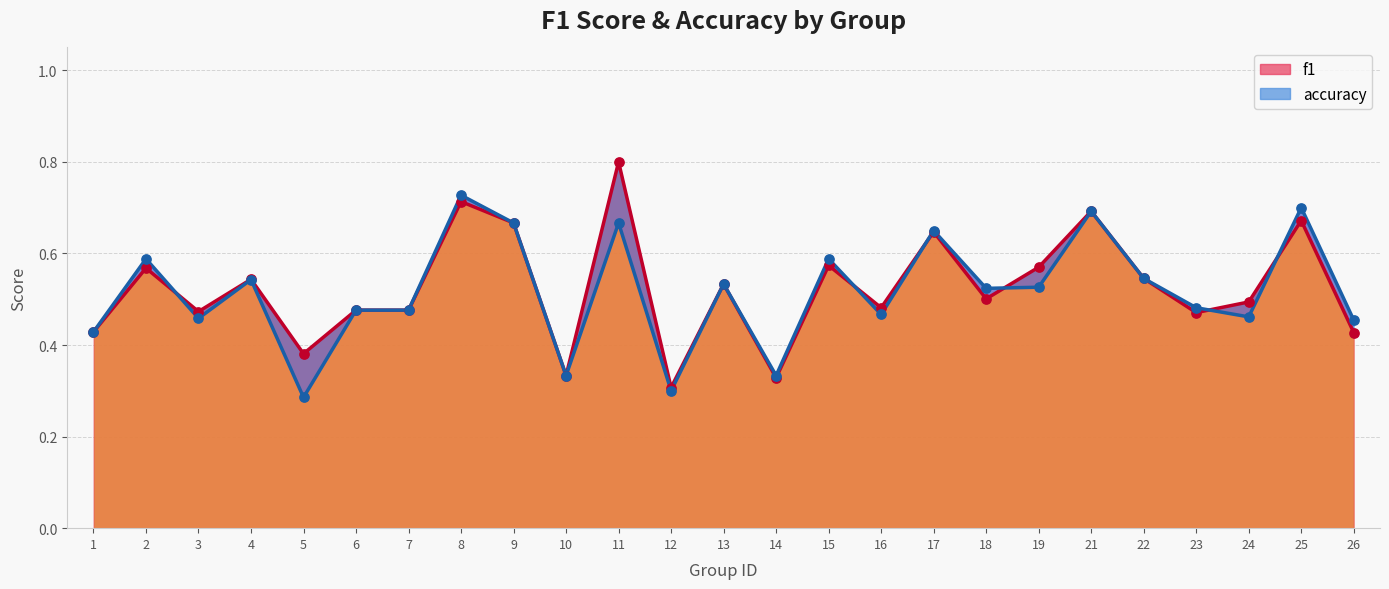

Which series contains the lowest Y value?

accuracy